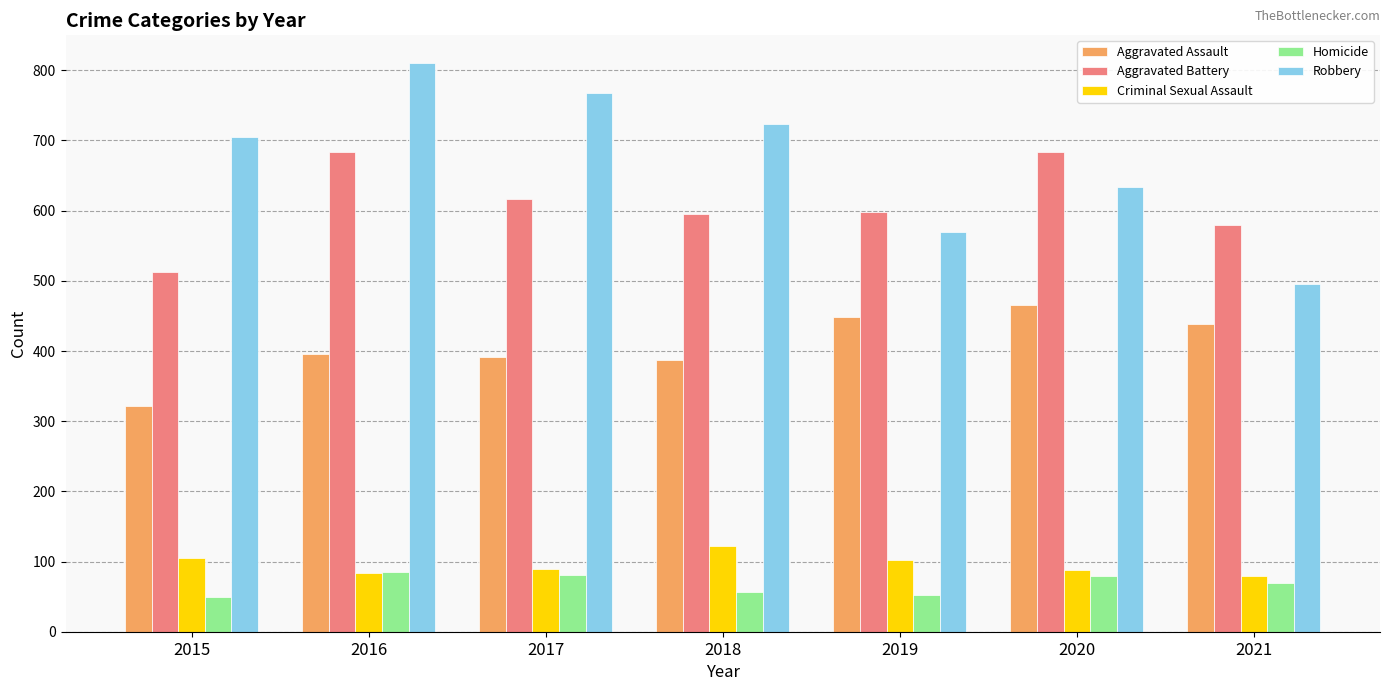

What is the average value of the Homicide series?

67